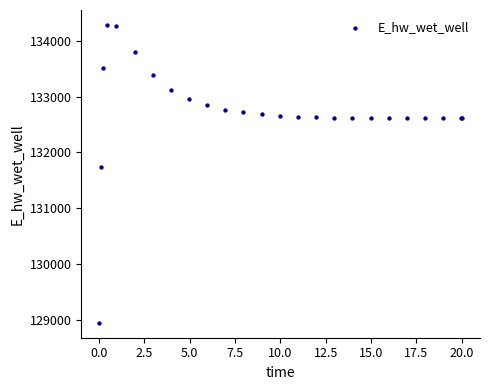

What Y value in the scatter plot is closest to 131612?

131728.3